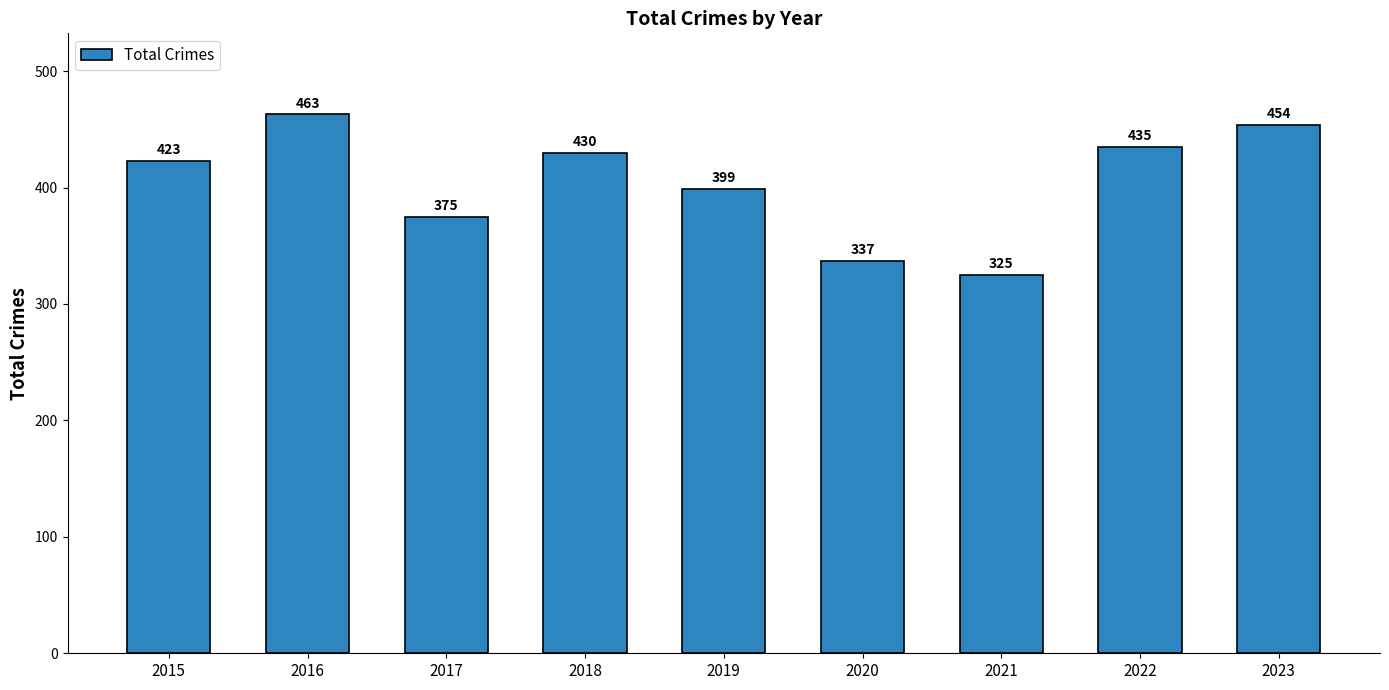

The value at 2017 is 102. True or false?

False